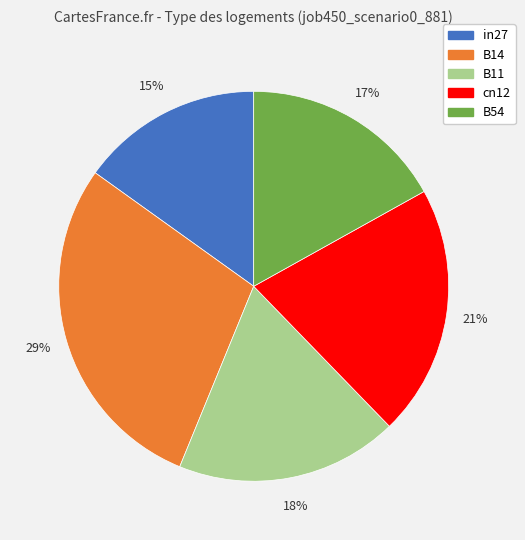

Is there a majority slice in this chart?

No